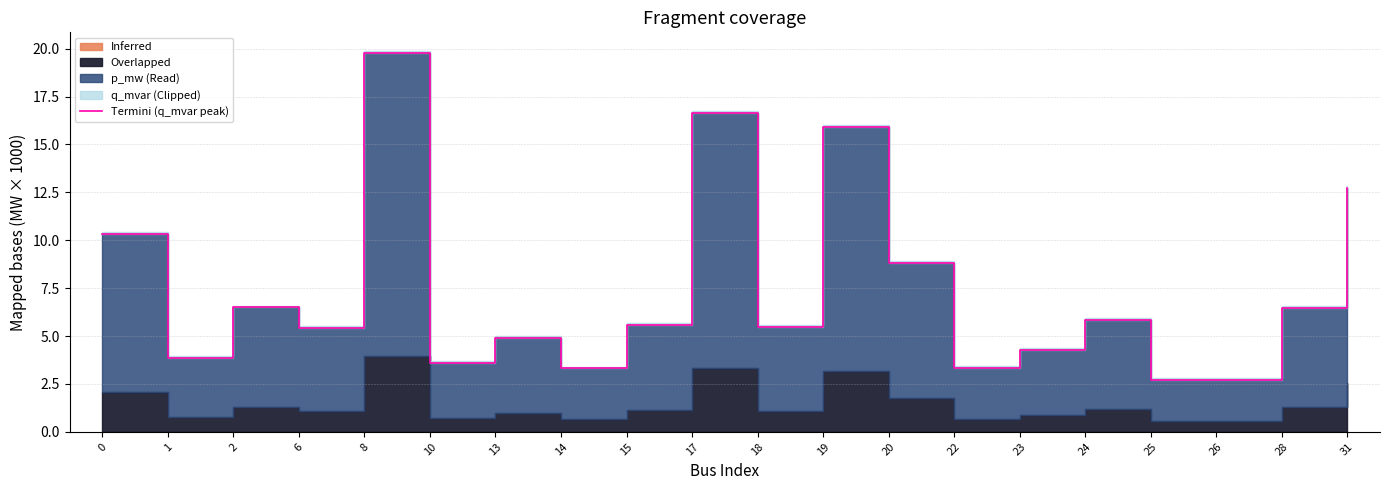

Rank the categories by value from highest to lowest.

8, 17, 19, 31, 0, 20, 2, 28, 24, 15, 18, 6, 13, 23, 1, 10, 22, 14, 26, 25